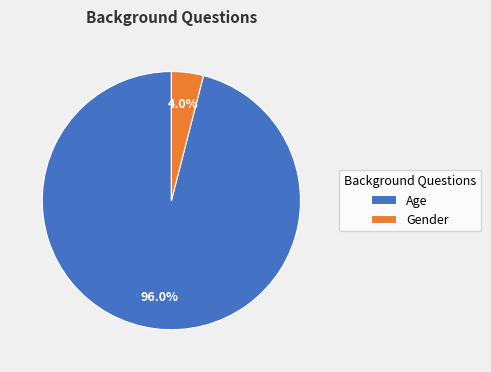

Count the number of slices in the pie.

2